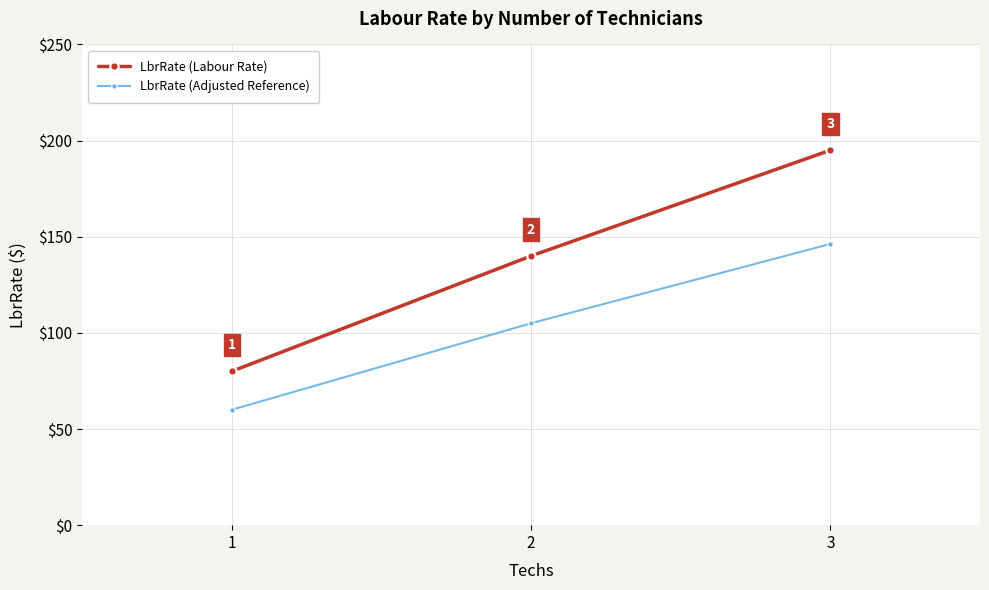

The LbrRate (Adjusted Reference) series shows 60.0 at 1. True or false?

True